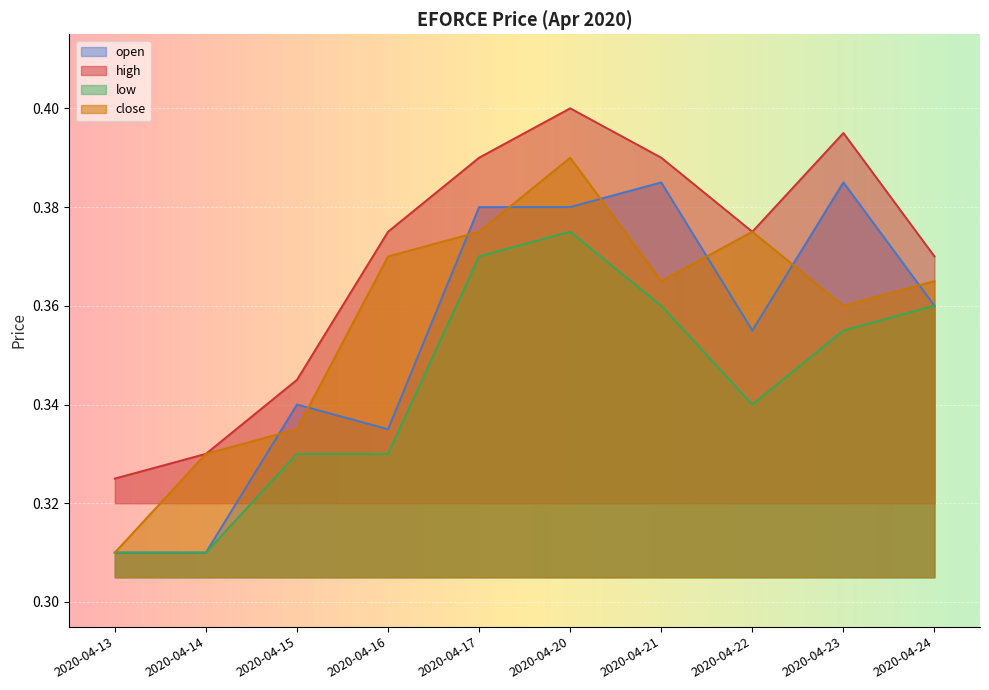

At which category does the chart reach its peak across all series?

2020-04-20